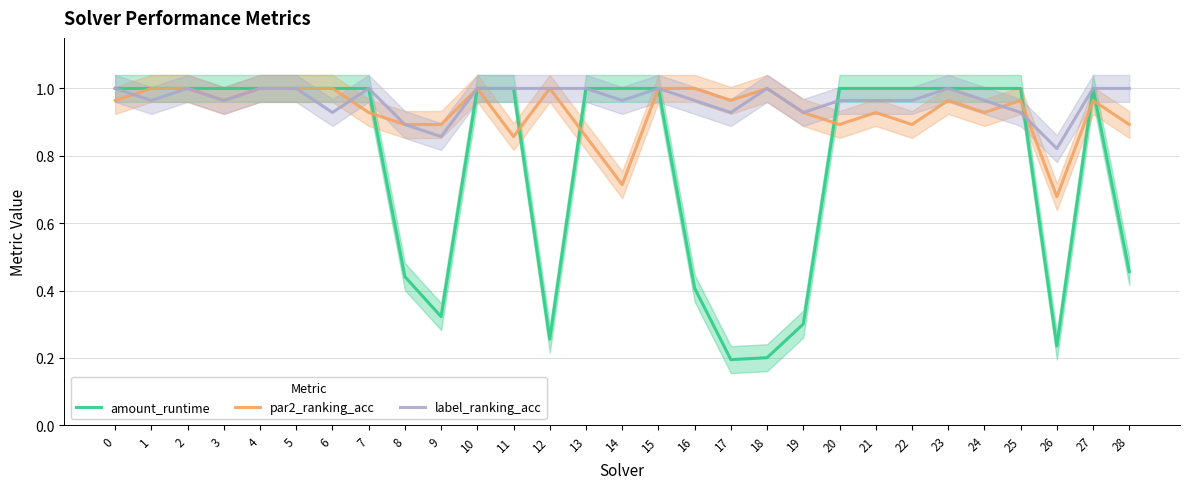

Which series changed the most between 3 and 16?

amount_runtime